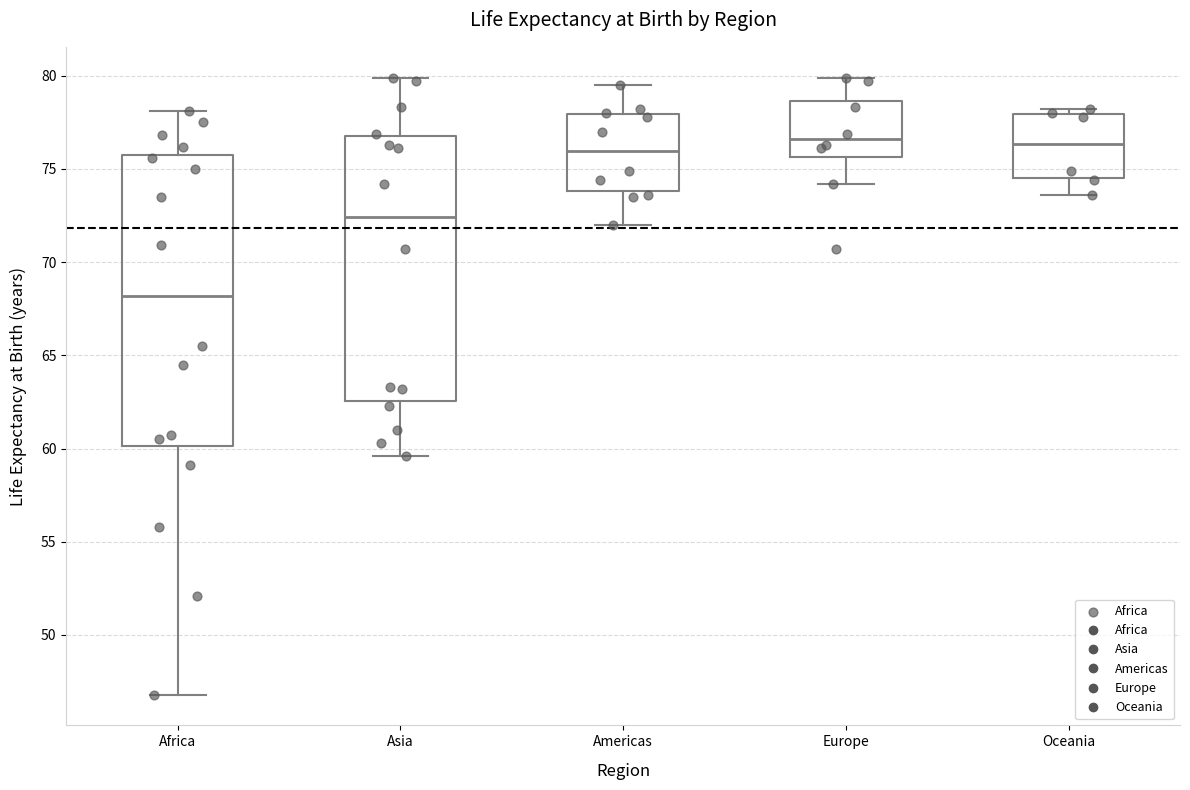

Which box has the lowest median line?

Africa